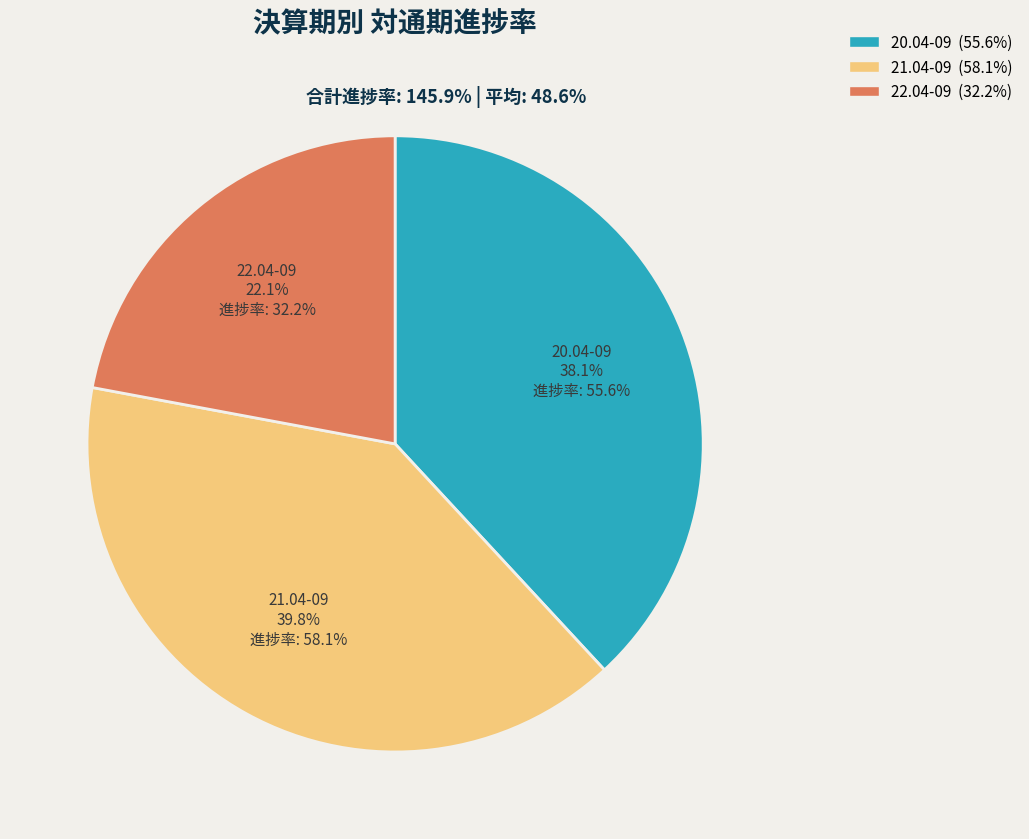

Is there any slice that represents more than half of the pie?

No